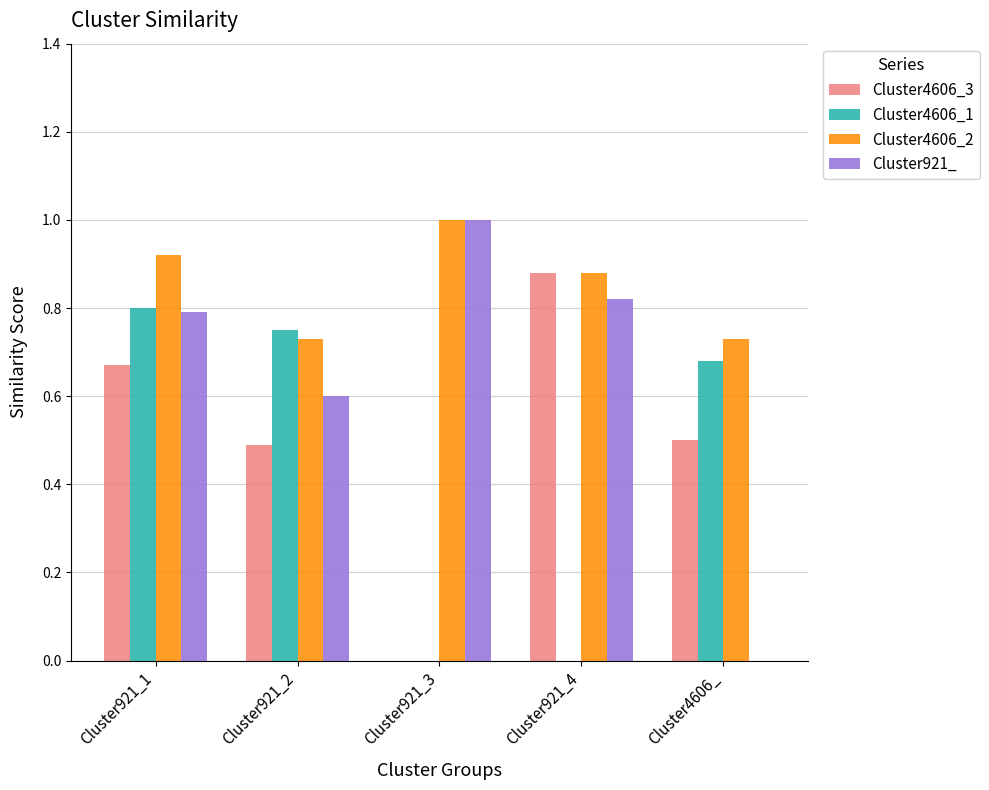

At which category is the sum across all series the highest?

Cluster921_1